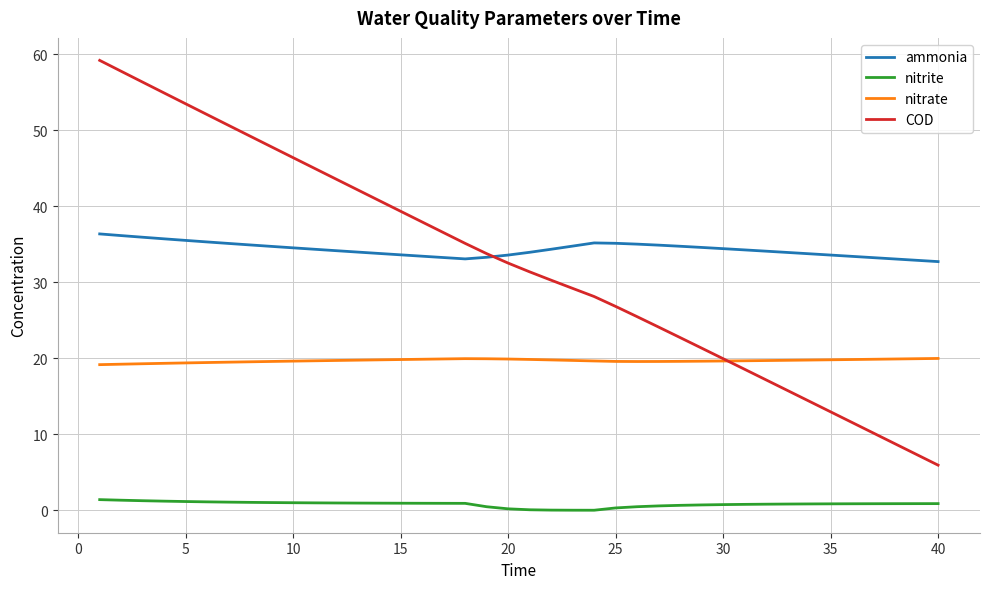

What is the difference between the maximum and minimum values in the nitrite series?

1.4